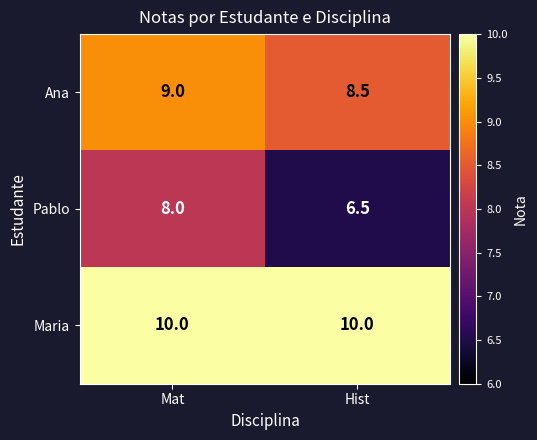

What is the total value across all series at Hist?

25.0